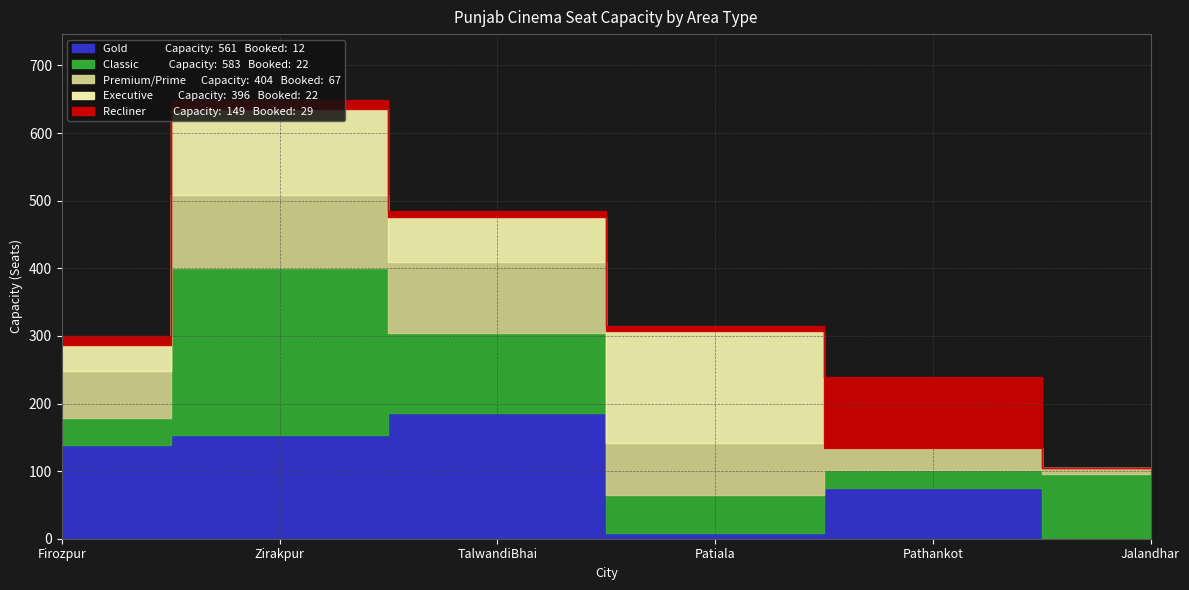

What is the label of the 1st point from the left?

Firozpur